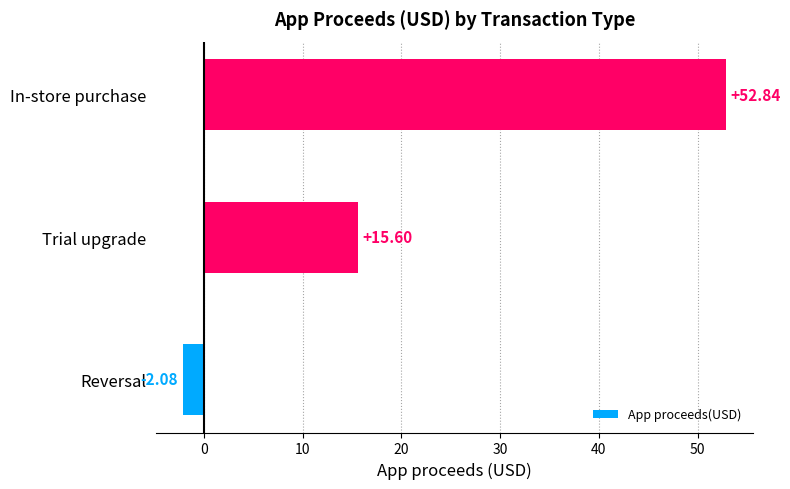

Between Trial upgrade and In-store purchase, which is larger?

In-store purchase